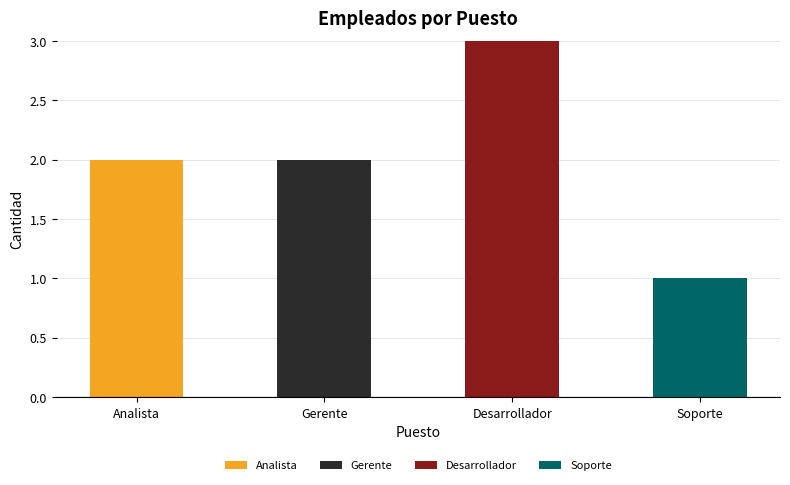

At which label does Analista reach its peak?

Analista